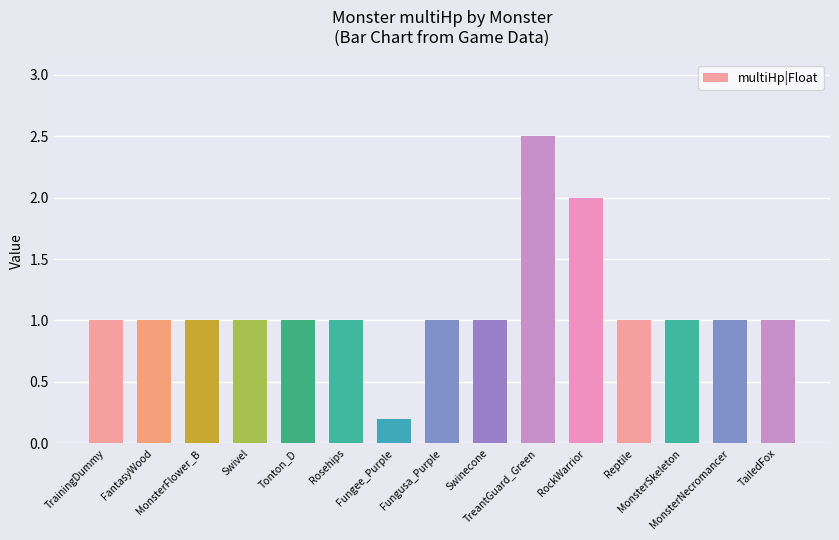

How many values are between 1 and 2?

13